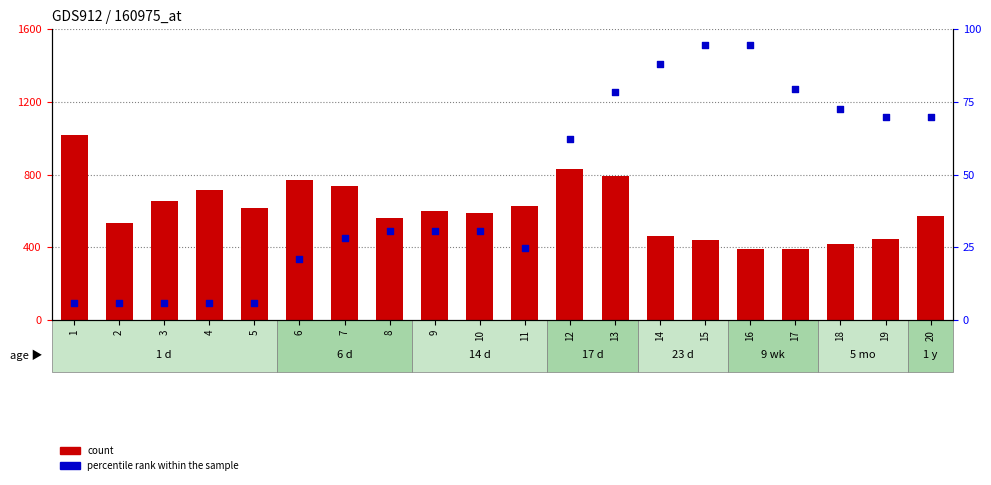

Which series has the widest spread of Y values?

count